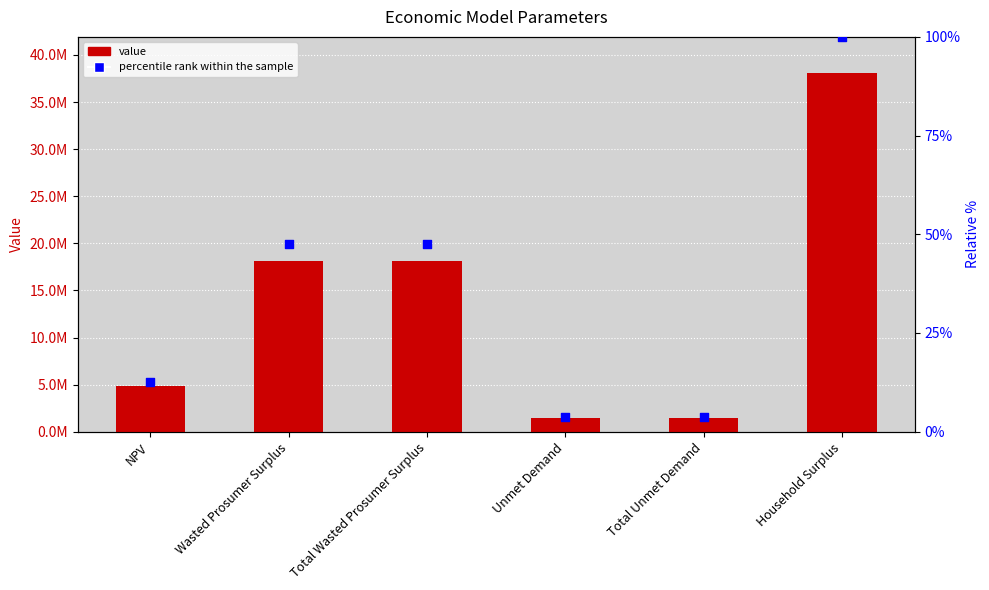

What is the total value across all series at Total Unmet Demand?

2802217.6